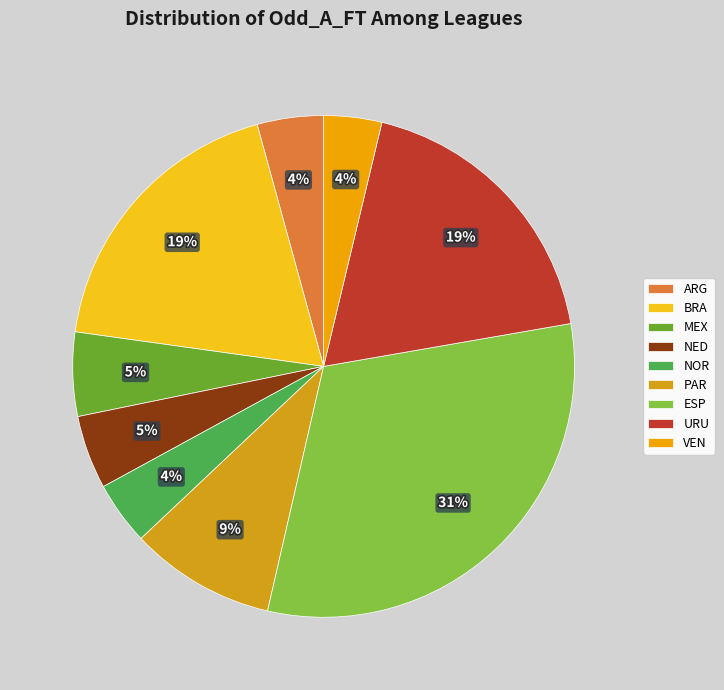

Count the number of slices in the pie.

9